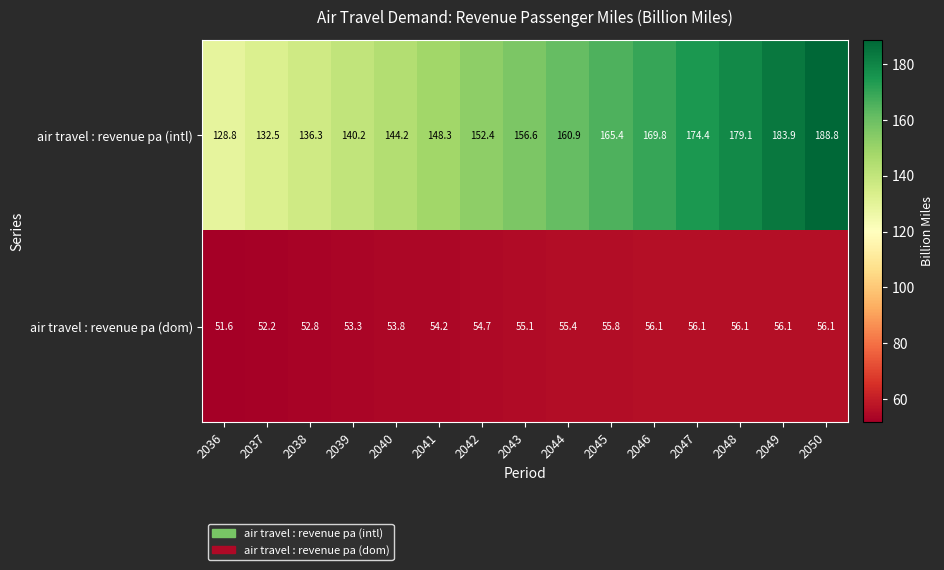

What is the total value across all series at 2048?

235.2